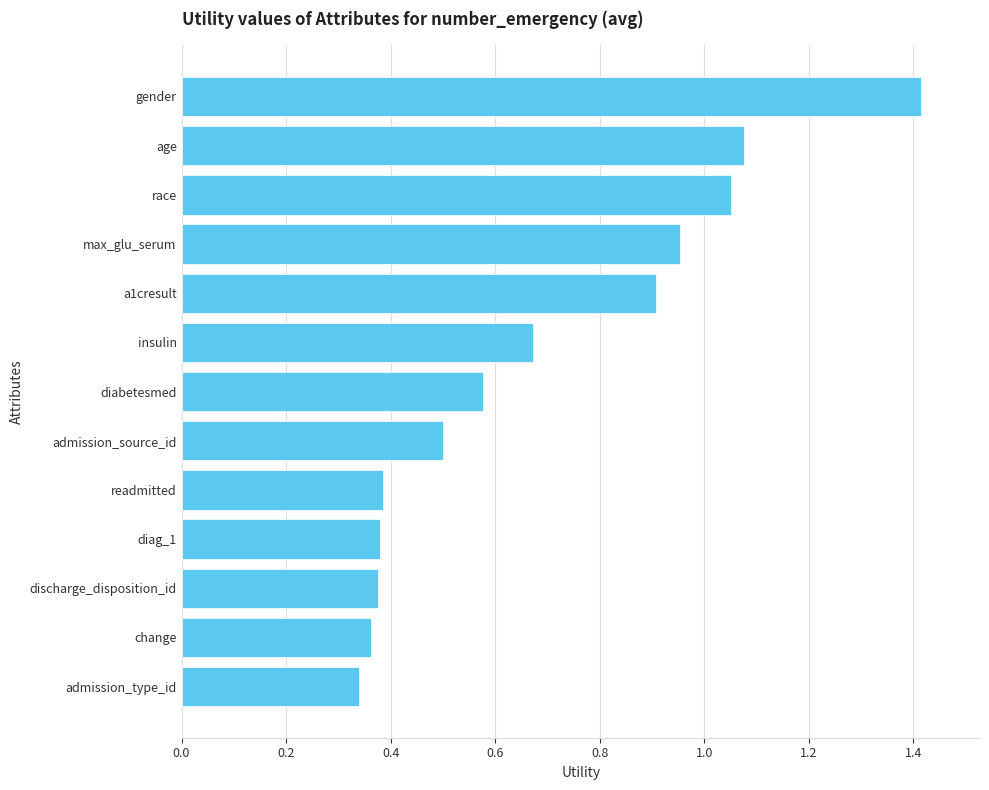

The chart shows a value of 0.4 at change. True or false?

True